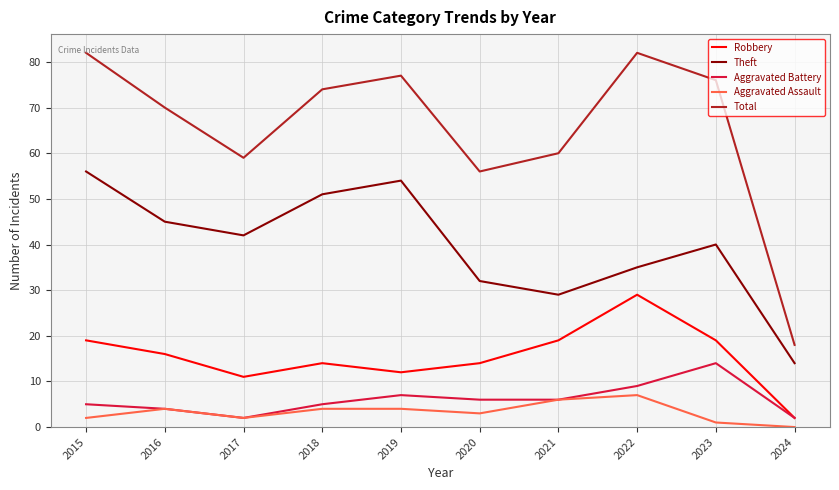

True or false: Aggravated Assault and Theft intersect in this chart.

False